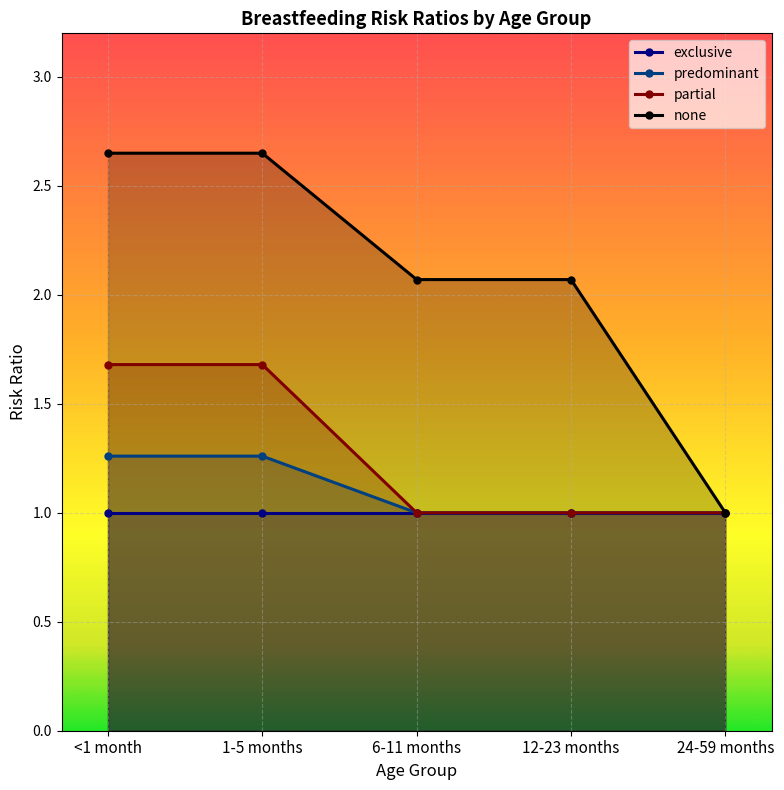

Rank the series at 6-11 months from highest to lowest value.

none, exclusive, predominant, partial